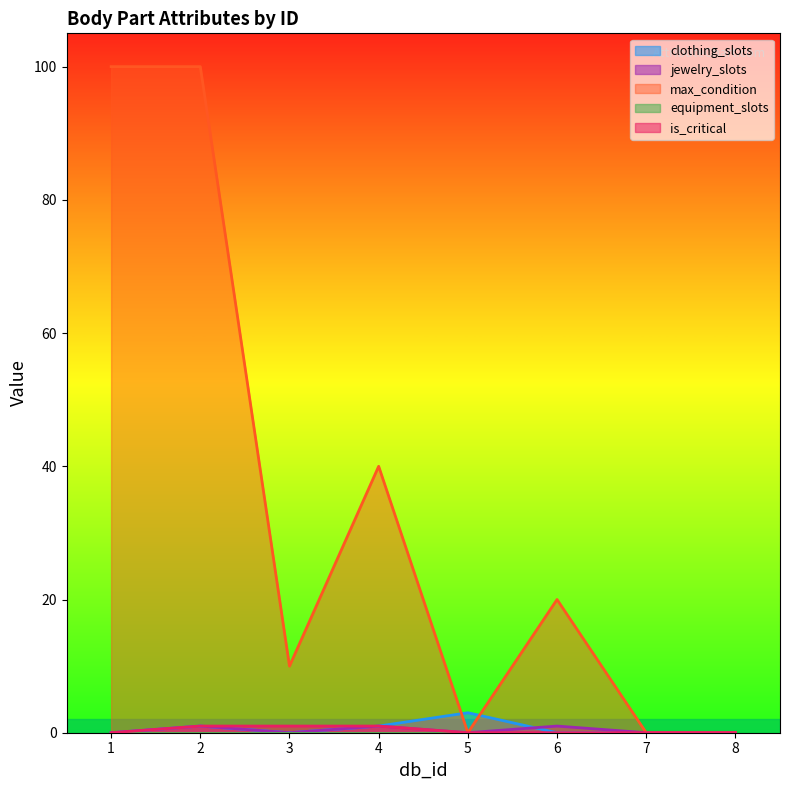

At which label does max_condition first exceed 20?

1